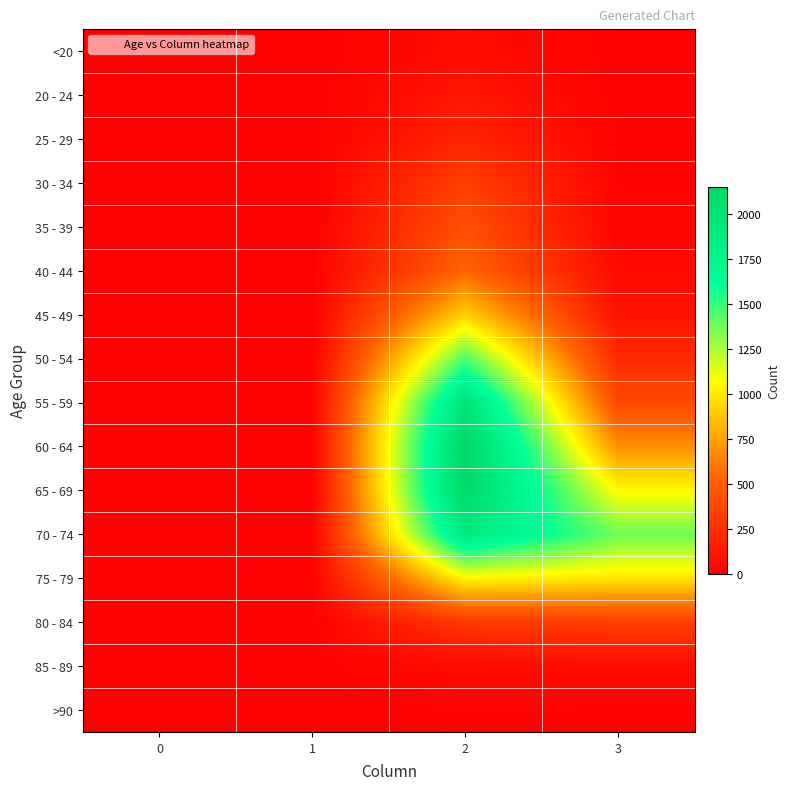

At which category is the sum across all series the highest?

2